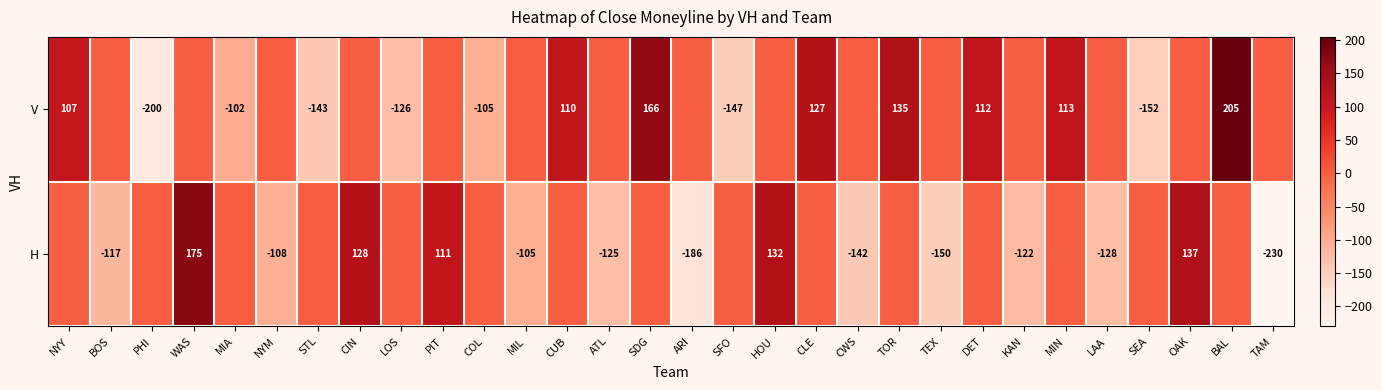

What is the sum of the H values at OAK and NYM?

29